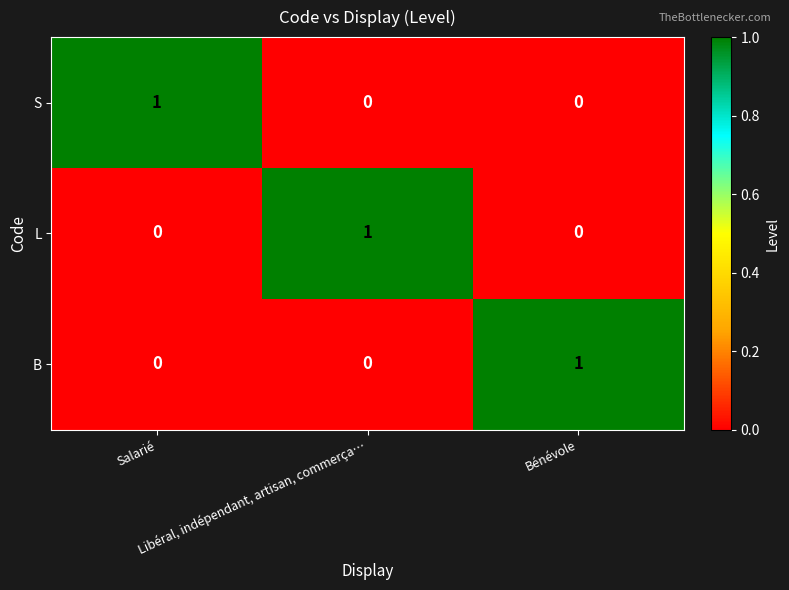

How many B values are between 0 and 1?

3